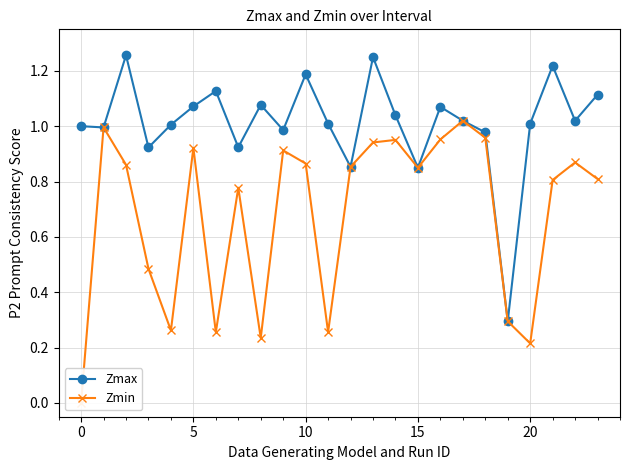

At how many categories does at least one series exceed 1?

15